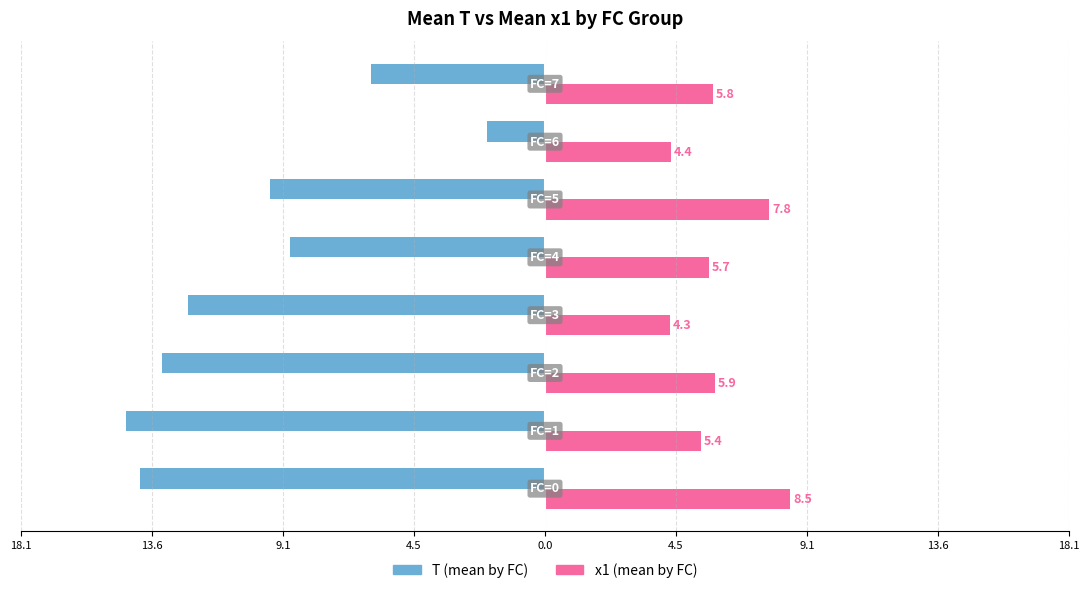

What are all the series names shown in the legend?

T (mean by FC), x1 (mean by FC)